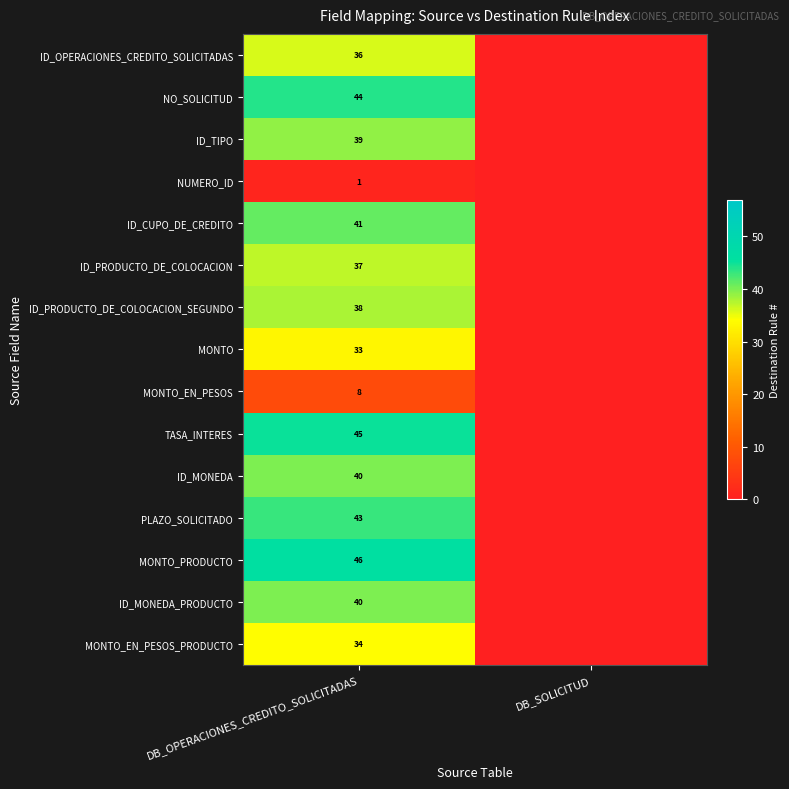

True or false: ID_OPERACIONES_CREDITO_SOLICITADAS has a value of 24 at DB_OPERACIONES_CREDITO_SOLICITADAS.

False